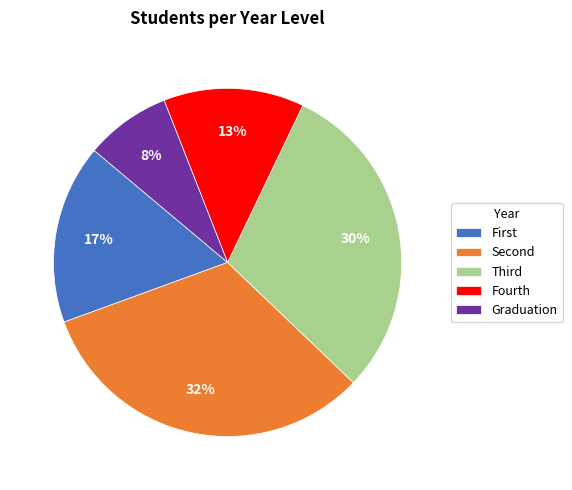

Is there a majority slice in this chart?

No